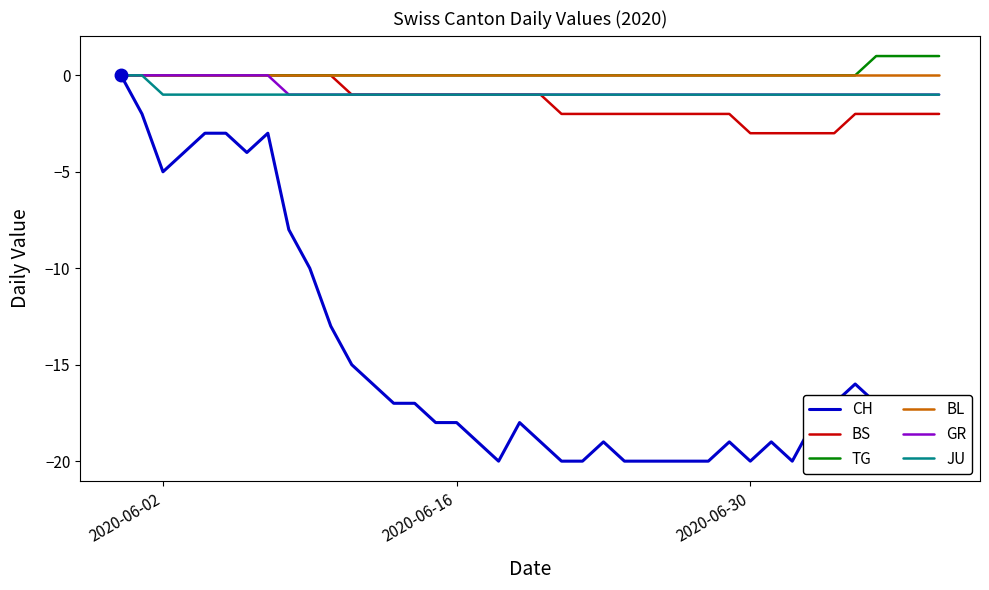

Which series has the widest spread of values?

CH